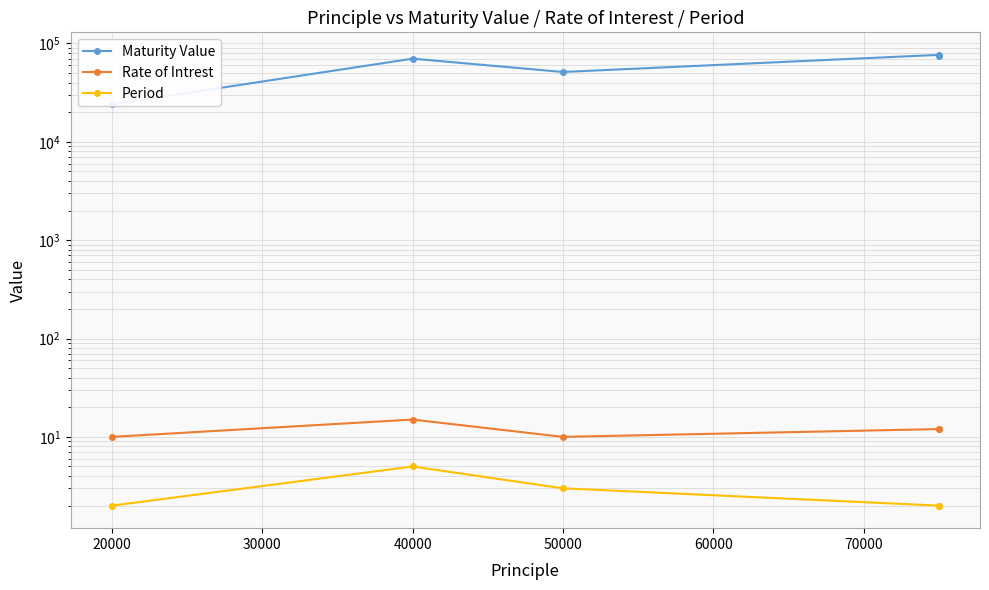

The value of Period at 20000 is 3.2. True or false?

False